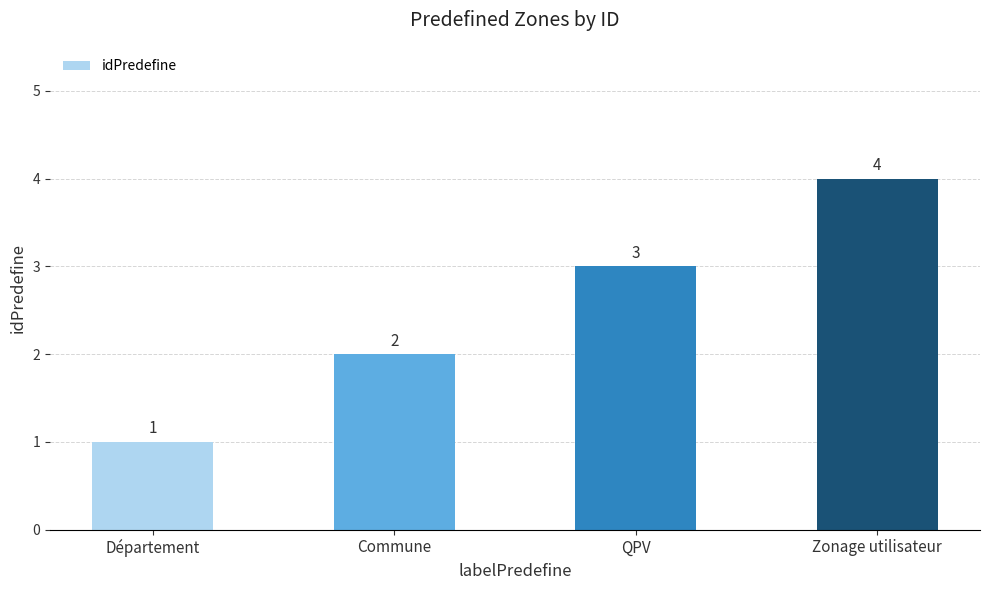

What is the label of the 4th bar from the left?

Zonage utilisateur